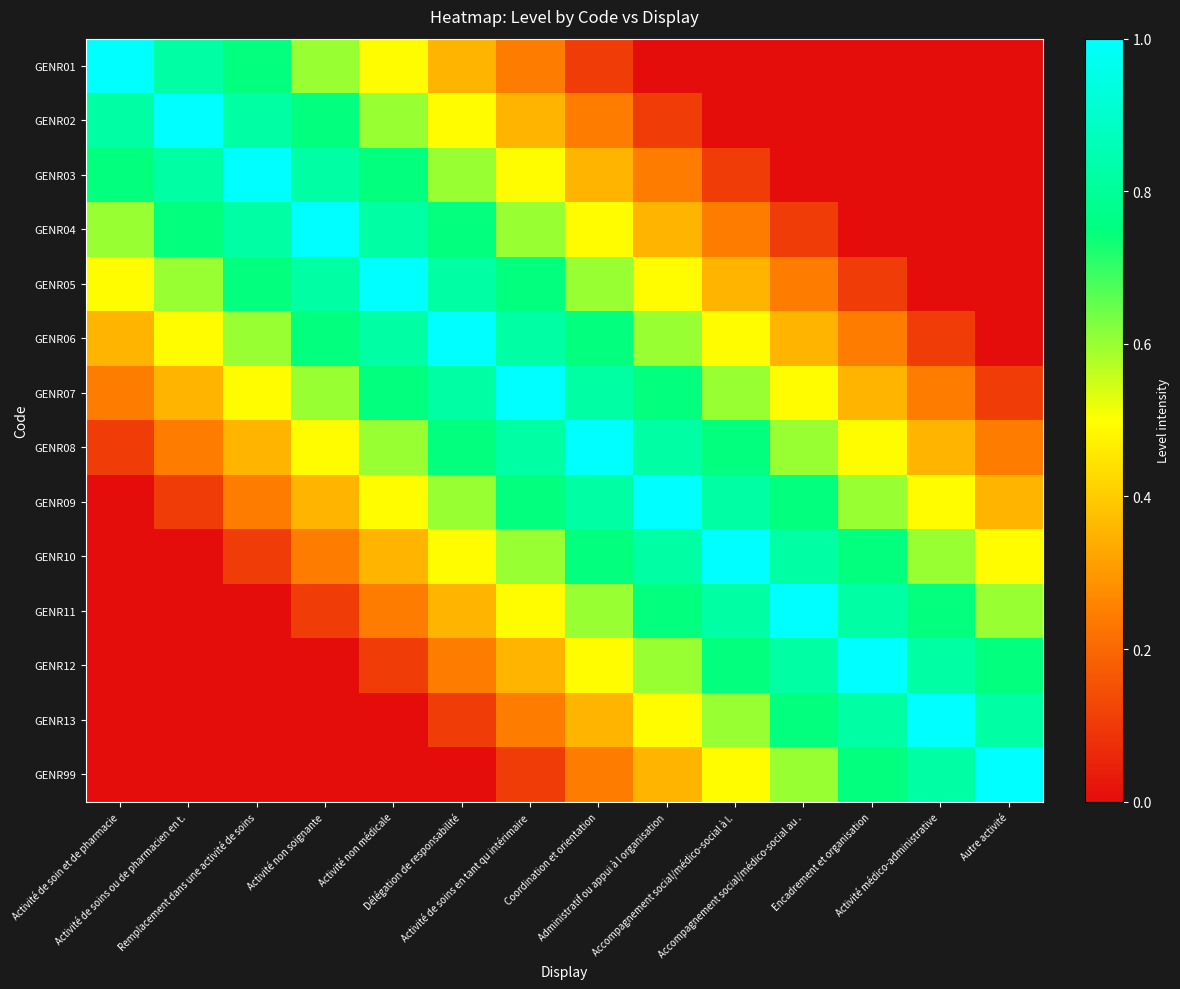

Reading left to right, list all the values displayed in this chart.

GENR01: Activité de soin et de pharmacie=1.0	Activité de soins ou de pharmacien en t.=0.8	Remplacement dans une activité de soins=0.7	Activité non soignante=0.6	Activité non médicale=0.5	Délégation de responsabilité=0.4	Activité de soins en tant qu intérimaire=0.2	Coordination et orientation=0.1	Administratif ou appui à l organisation=0.0	Accompagnement social/médico-social à l.=0.0	Accompagnement social/médico-social au .=0.0	Encadrement et organisation=0.0	Activité médico-administrative=0.0	Autre activité=0.0
GENR02: Activité de soin et de pharmacie=0.8	Activité de soins ou de pharmacien en t.=1.0	Remplacement dans une activité de soins=0.8	Activité non soignante=0.7	Activité non médicale=0.6	Délégation de responsabilité=0.5	Activité de soins en tant qu intérimaire=0.4	Coordination et orientation=0.2	Administratif ou appui à l organisation=0.1	Accompagnement social/médico-social à l.=0.0	Accompagnement social/médico-social au .=0.0	Encadrement et organisation=0.0	Activité médico-administrative=0.0	Autre activité=0.0
GENR03: Activité de soin et de pharmacie=0.7	Activité de soins ou de pharmacien en t.=0.8	Remplacement dans une activité de soins=1.0	Activité non soignante=0.8	Activité non médicale=0.7	Délégation de responsabilité=0.6	Activité de soins en tant qu intérimaire=0.5	Coordination et orientation=0.4	Administratif ou appui à l organisation=0.2	Accompagnement social/médico-social à l.=0.1	Accompagnement social/médico-social au .=0.0	Encadrement et organisation=0.0	Activité médico-administrative=0.0	Autre activité=0.0
GENR04: Activité de soin et de pharmacie=0.6	Activité de soins ou de pharmacien en t.=0.7	Remplacement dans une activité de soins=0.8	Activité non soignante=1.0	Activité non médicale=0.8	Délégation de responsabilité=0.7	Activité de soins en tant qu intérimaire=0.6	Coordination et orientation=0.5	Administratif ou appui à l organisation=0.4	Accompagnement social/médico-social à l.=0.2	Accompagnement social/médico-social au .=0.1	Encadrement et organisation=0.0	Activité médico-administrative=0.0	Autre activité=0.0
GENR05: Activité de soin et de pharmacie=0.5	Activité de soins ou de pharmacien en t.=0.6	Remplacement dans une activité de soins=0.7	Activité non soignante=0.8	Activité non médicale=1.0	Délégation de responsabilité=0.8	Activité de soins en tant qu intérimaire=0.7	Coordination et orientation=0.6	Administratif ou appui à l organisation=0.5	Accompagnement social/médico-social à l.=0.4	Accompagnement social/médico-social au .=0.2	Encadrement et organisation=0.1	Activité médico-administrative=0.0	Autre activité=0.0
GENR06: Activité de soin et de pharmacie=0.4	Activité de soins ou de pharmacien en t.=0.5	Remplacement dans une activité de soins=0.6	Activité non soignante=0.7	Activité non médicale=0.8	Délégation de responsabilité=1.0	Activité de soins en tant qu intérimaire=0.8	Coordination et orientation=0.7	Administratif ou appui à l organisation=0.6	Accompagnement social/médico-social à l.=0.5	Accompagnement social/médico-social au .=0.4	Encadrement et organisation=0.2	Activité médico-administrative=0.1	Autre activité=0.0
GENR07: Activité de soin et de pharmacie=0.2	Activité de soins ou de pharmacien en t.=0.4	Remplacement dans une activité de soins=0.5	Activité non soignante=0.6	Activité non médicale=0.7	Délégation de responsabilité=0.8	Activité de soins en tant qu intérimaire=1.0	Coordination et orientation=0.8	Administratif ou appui à l organisation=0.7	Accompagnement social/médico-social à l.=0.6	Accompagnement social/médico-social au .=0.5	Encadrement et organisation=0.4	Activité médico-administrative=0.2	Autre activité=0.1
GENR08: Activité de soin et de pharmacie=0.1	Activité de soins ou de pharmacien en t.=0.2	Remplacement dans une activité de soins=0.4	Activité non soignante=0.5	Activité non médicale=0.6	Délégation de responsabilité=0.7	Activité de soins en tant qu intérimaire=0.8	Coordination et orientation=1.0	Administratif ou appui à l organisation=0.8	Accompagnement social/médico-social à l.=0.7	Accompagnement social/médico-social au .=0.6	Encadrement et organisation=0.5	Activité médico-administrative=0.4	Autre activité=0.2
GENR09: Activité de soin et de pharmacie=0.0	Activité de soins ou de pharmacien en t.=0.1	Remplacement dans une activité de soins=0.2	Activité non soignante=0.4	Activité non médicale=0.5	Délégation de responsabilité=0.6	Activité de soins en tant qu intérimaire=0.7	Coordination et orientation=0.8	Administratif ou appui à l organisation=1.0	Accompagnement social/médico-social à l.=0.8	Accompagnement social/médico-social au .=0.7	Encadrement et organisation=0.6	Activité médico-administrative=0.5	Autre activité=0.4
GENR10: Activité de soin et de pharmacie=0.0	Activité de soins ou de pharmacien en t.=0.0	Remplacement dans une activité de soins=0.1	Activité non soignante=0.2	Activité non médicale=0.4	Délégation de responsabilité=0.5	Activité de soins en tant qu intérimaire=0.6	Coordination et orientation=0.7	Administratif ou appui à l organisation=0.8	Accompagnement social/médico-social à l.=1.0	Accompagnement social/médico-social au .=0.8	Encadrement et organisation=0.7	Activité médico-administrative=0.6	Autre activité=0.5
GENR11: Activité de soin et de pharmacie=0.0	Activité de soins ou de pharmacien en t.=0.0	Remplacement dans une activité de soins=0.0	Activité non soignante=0.1	Activité non médicale=0.2	Délégation de responsabilité=0.4	Activité de soins en tant qu intérimaire=0.5	Coordination et orientation=0.6	Administratif ou appui à l organisation=0.7	Accompagnement social/médico-social à l.=0.8	Accompagnement social/médico-social au .=1.0	Encadrement et organisation=0.8	Activité médico-administrative=0.7	Autre activité=0.6
GENR12: Activité de soin et de pharmacie=0.0	Activité de soins ou de pharmacien en t.=0.0	Remplacement dans une activité de soins=0.0	Activité non soignante=0.0	Activité non médicale=0.1	Délégation de responsabilité=0.2	Activité de soins en tant qu intérimaire=0.4	Coordination et orientation=0.5	Administratif ou appui à l organisation=0.6	Accompagnement social/médico-social à l.=0.7	Accompagnement social/médico-social au .=0.8	Encadrement et organisation=1.0	Activité médico-administrative=0.8	Autre activité=0.7
GENR13: Activité de soin et de pharmacie=0.0	Activité de soins ou de pharmacien en t.=0.0	Remplacement dans une activité de soins=0.0	Activité non soignante=0.0	Activité non médicale=0.0	Délégation de responsabilité=0.1	Activité de soins en tant qu intérimaire=0.2	Coordination et orientation=0.4	Administratif ou appui à l organisation=0.5	Accompagnement social/médico-social à l.=0.6	Accompagnement social/médico-social au .=0.7	Encadrement et organisation=0.8	Activité médico-administrative=1.0	Autre activité=0.8
GENR99: Activité de soin et de pharmacie=0.0	Activité de soins ou de pharmacien en t.=0.0	Remplacement dans une activité de soins=0.0	Activité non soignante=0.0	Activité non médicale=0.0	Délégation de responsabilité=0.0	Activité de soins en tant qu intérimaire=0.1	Coordination et orientation=0.2	Administratif ou appui à l organisation=0.4	Accompagnement social/médico-social à l.=0.5	Accompagnement social/médico-social au .=0.6	Encadrement et organisation=0.7	Activité médico-administrative=0.8	Autre activité=1.0